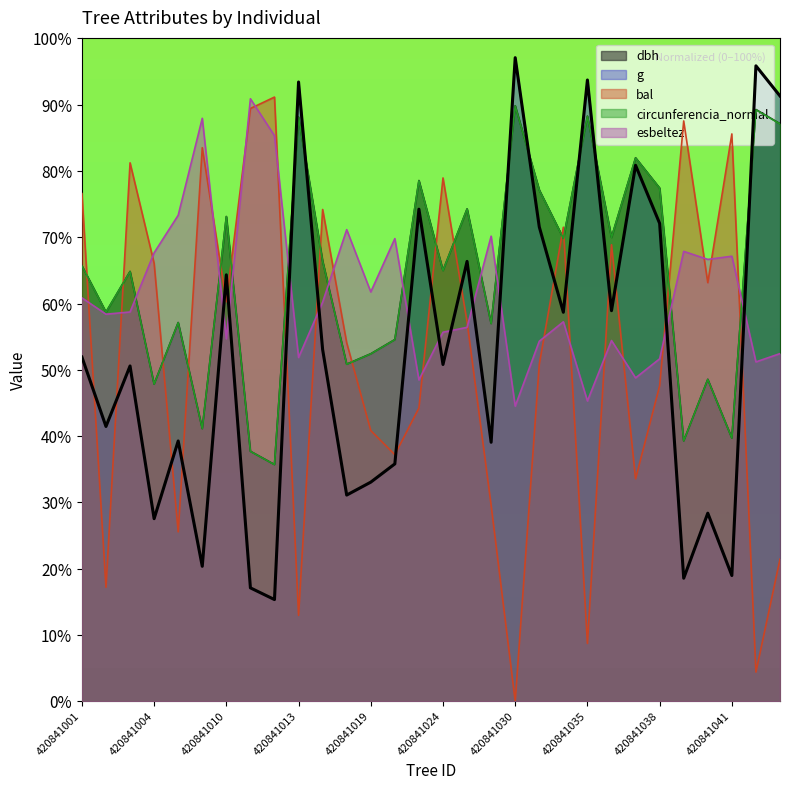

Does the chart display data point markers on the line(s)?

No